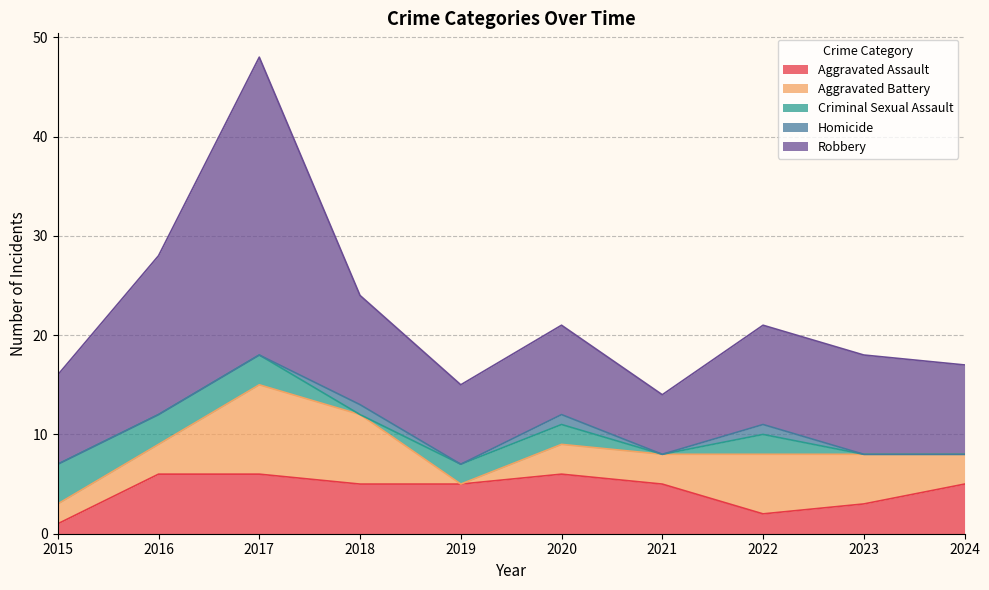

Rank the categories by Homicide value from highest to lowest.

2018, 2020, 2022, 2015, 2016, 2017, 2019, 2021, 2023, 2024